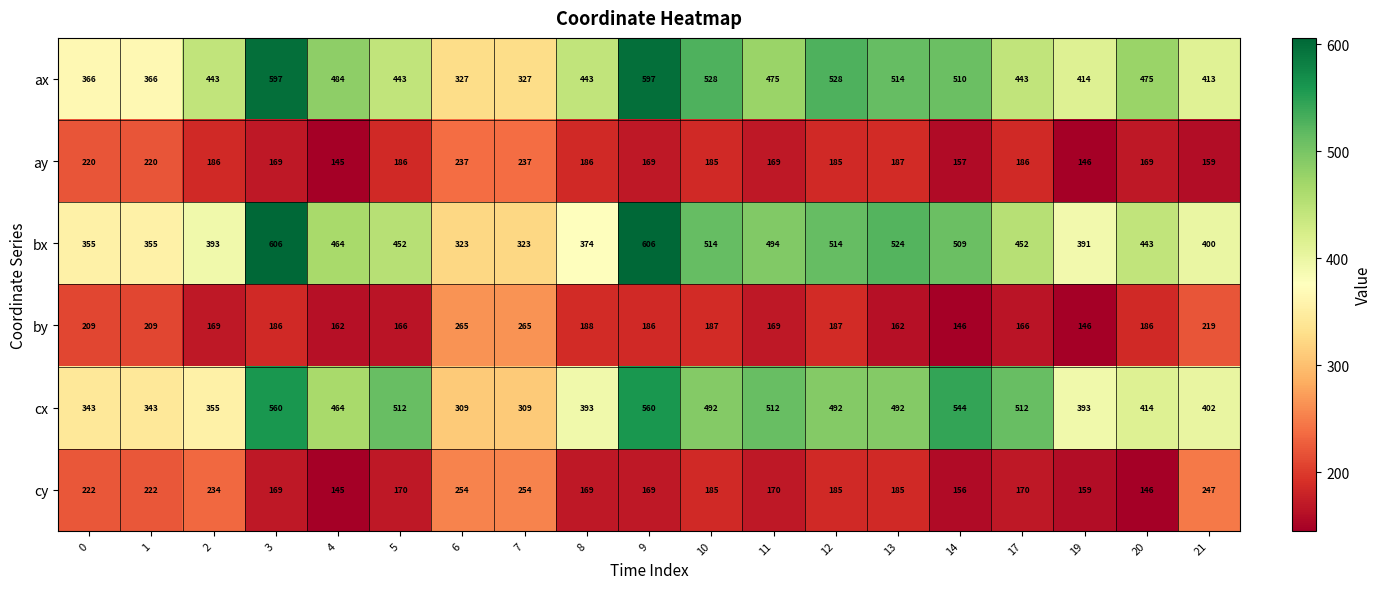

The ax series shows 347 at 10. True or false?

False